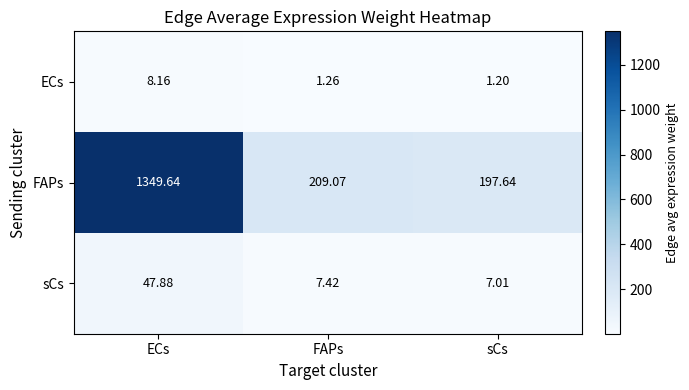

At how many categories does at least one series exceed 939?

1